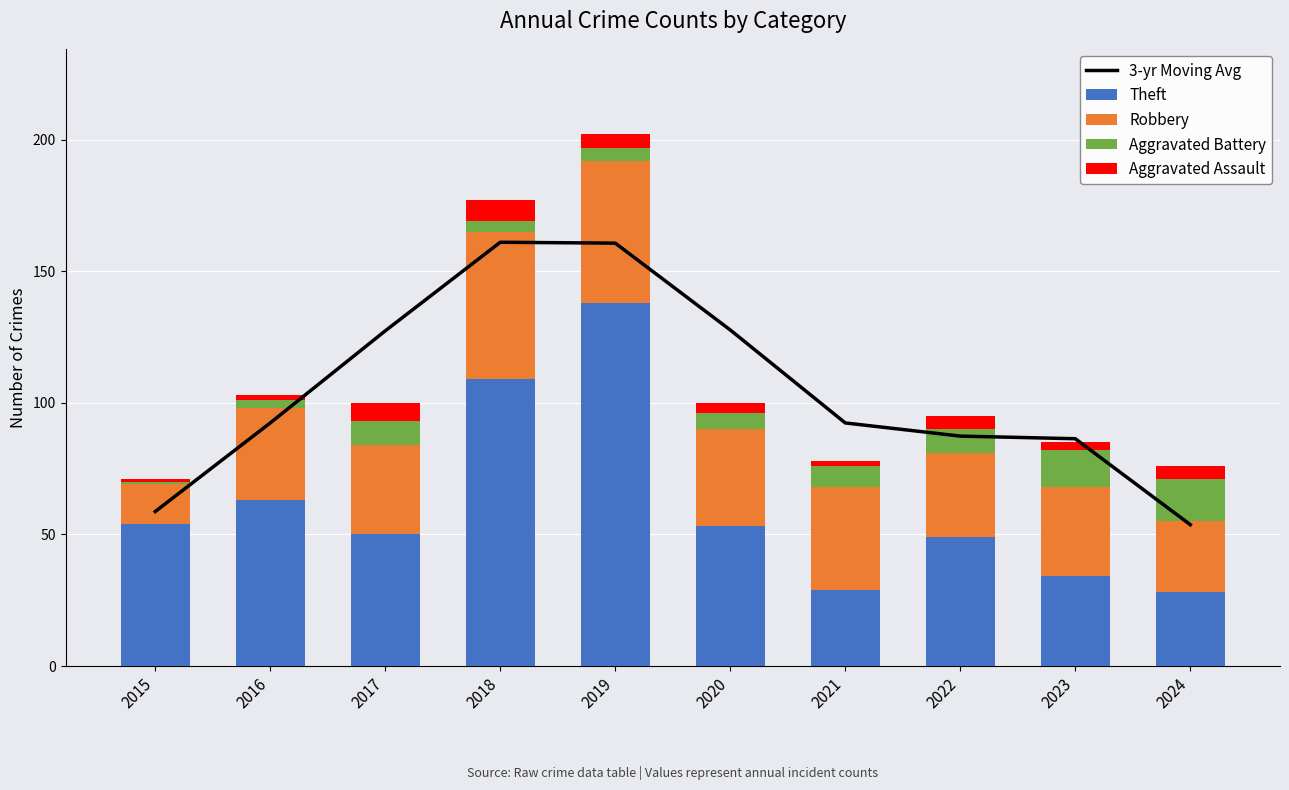

Which series has the largest range (max minus min)?

Theft